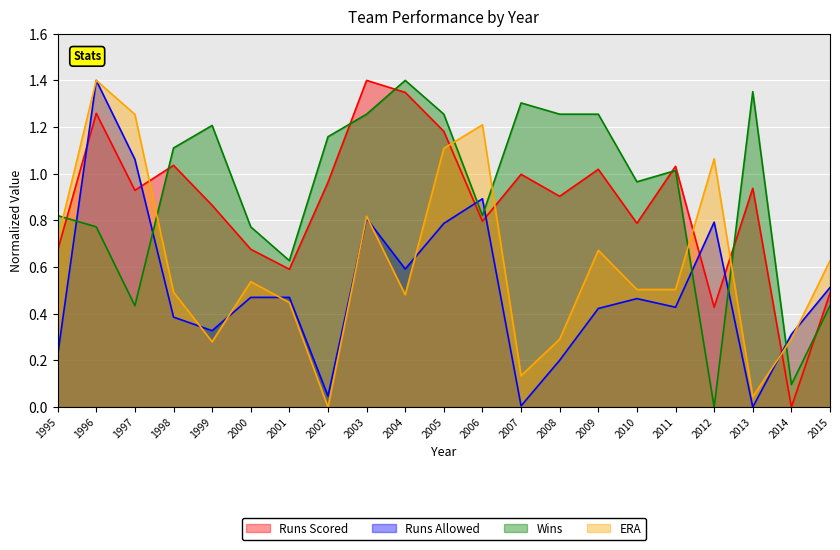

Is it true that Wins equals 0.5 at 2003?

False